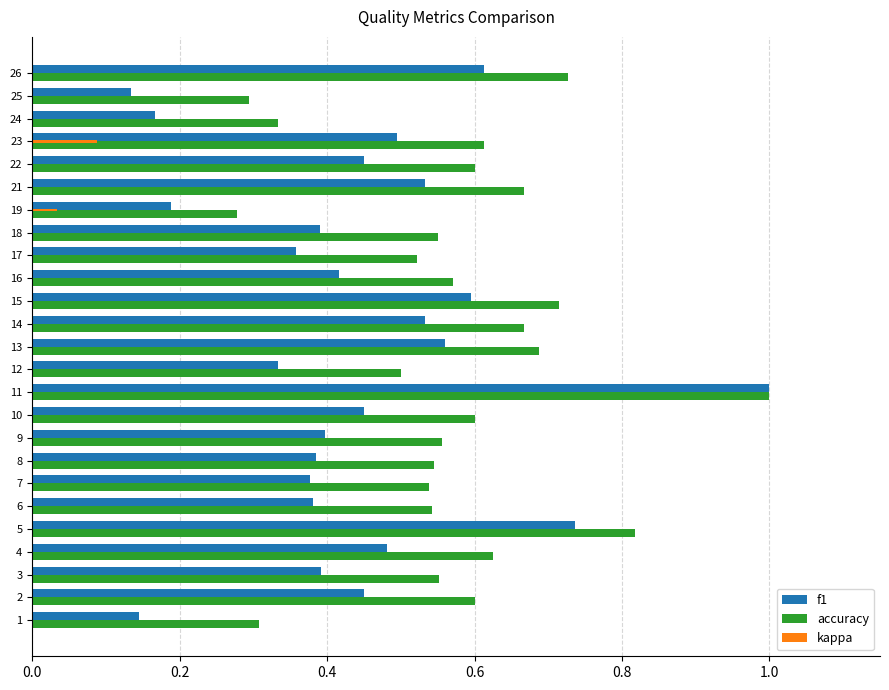

Which label corresponds to the largest value in the chart?

11